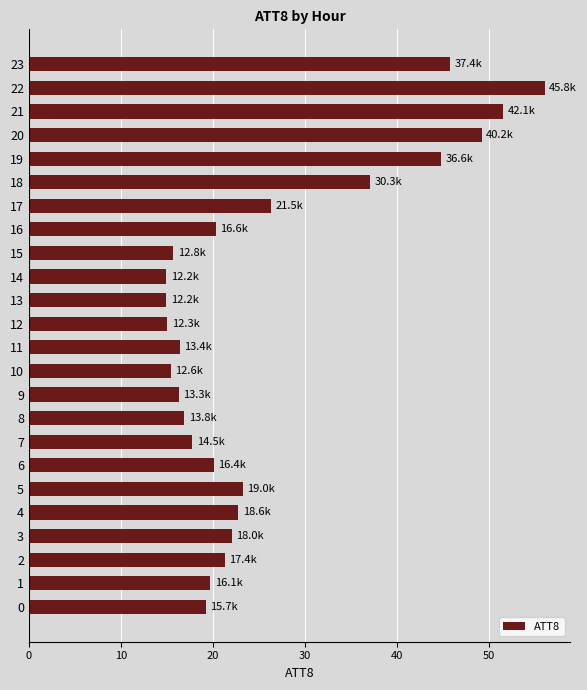

Approximately how many times larger is the value at 18 compared to 17?

1.4